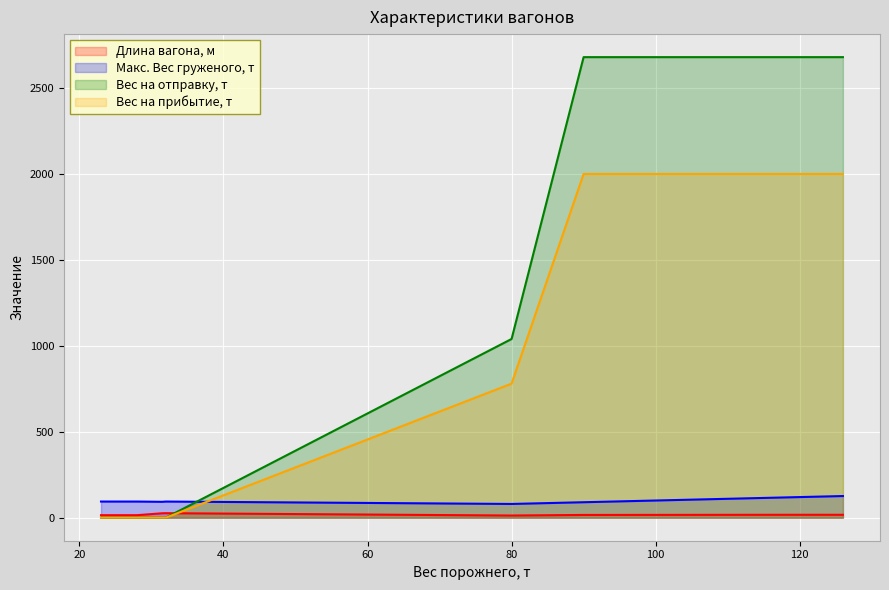

How many values in the Длина вагона, м series exceed 17?

4